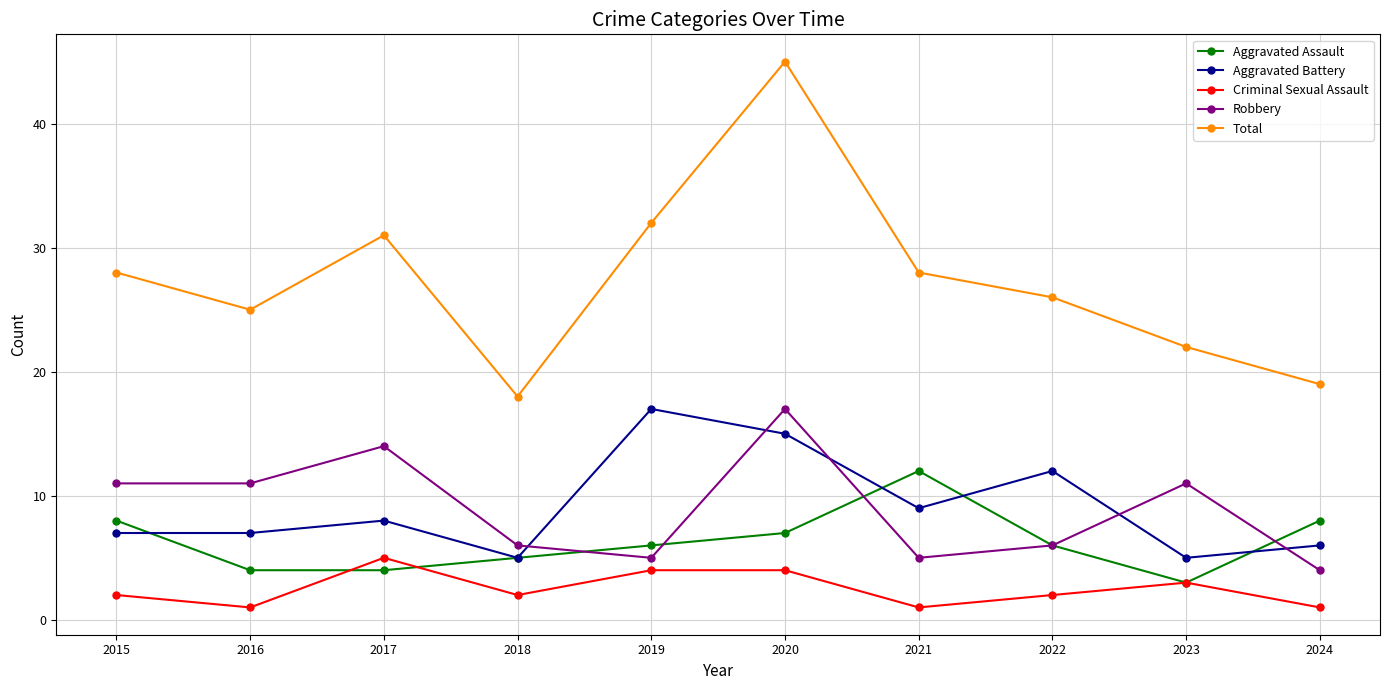

Which series has the largest total across all categories?

Total